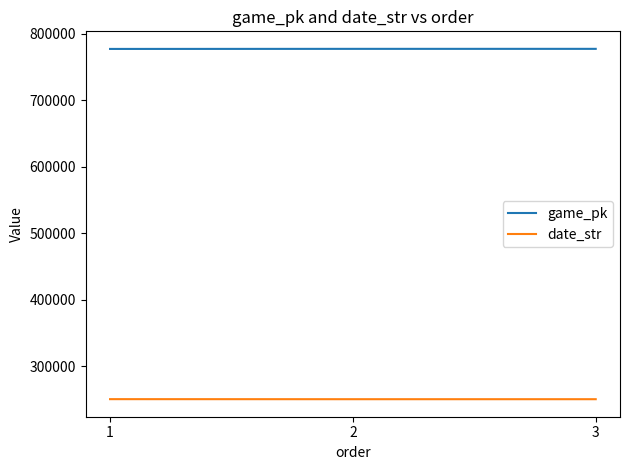

Rank the series by their maximum value, from lowest to highest.

date_str, game_pk